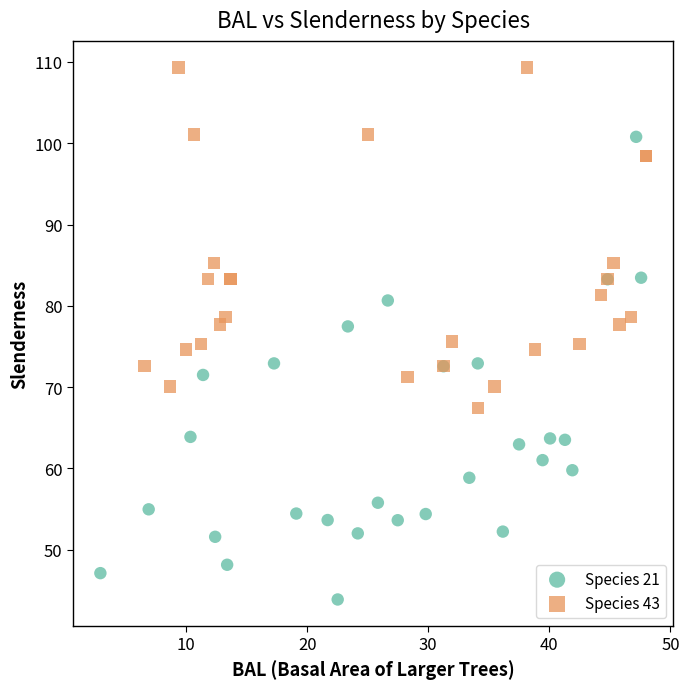

Which series has the widest spread of Y values?

Species 21